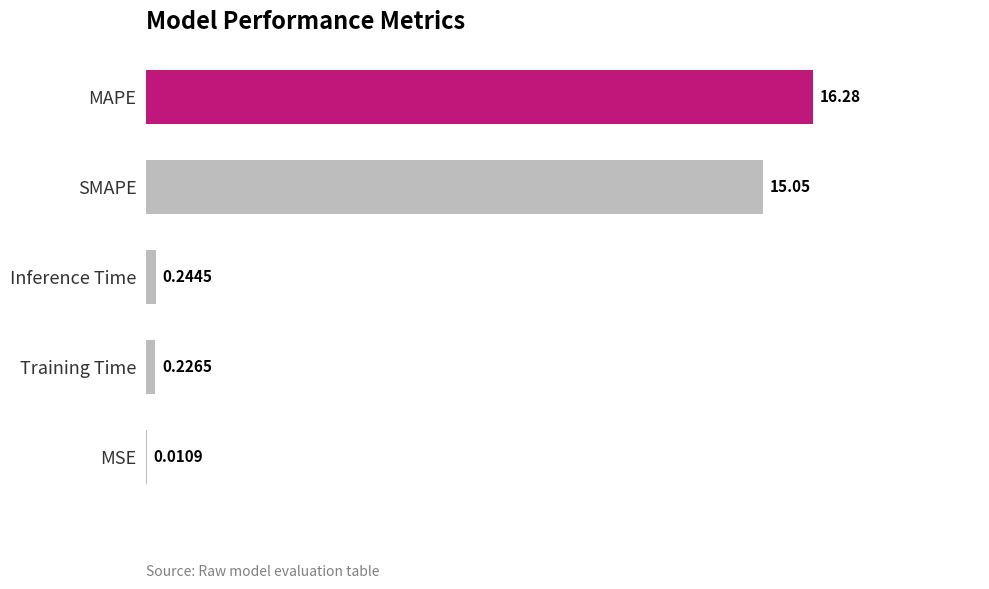

What is the maximum value shown in the chart?

16.3